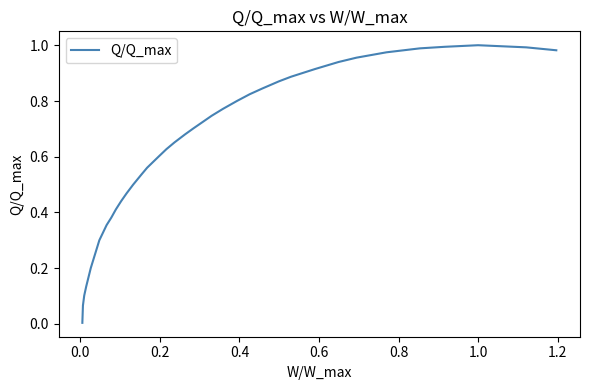

What is the sum of all values?

22.9